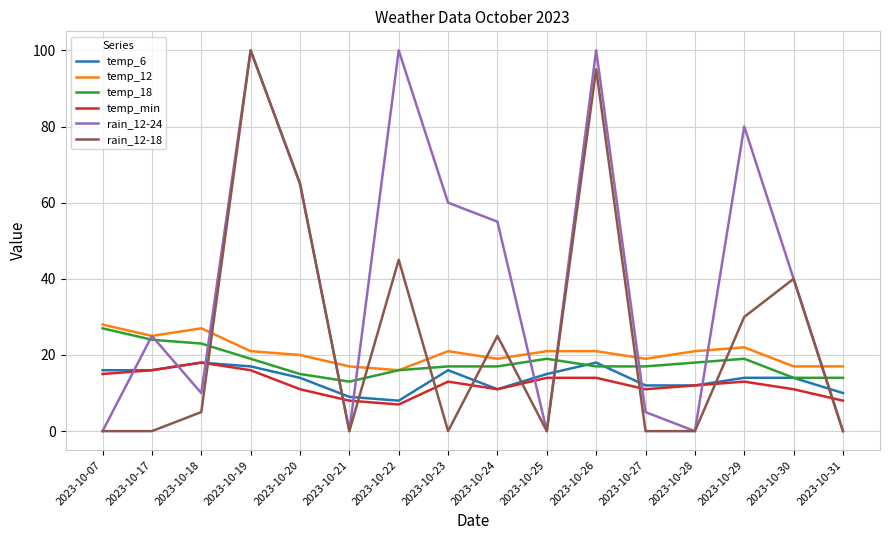

Between 2023-10-22 and 2023-10-31, which series saw the biggest shift?

rain_12-24